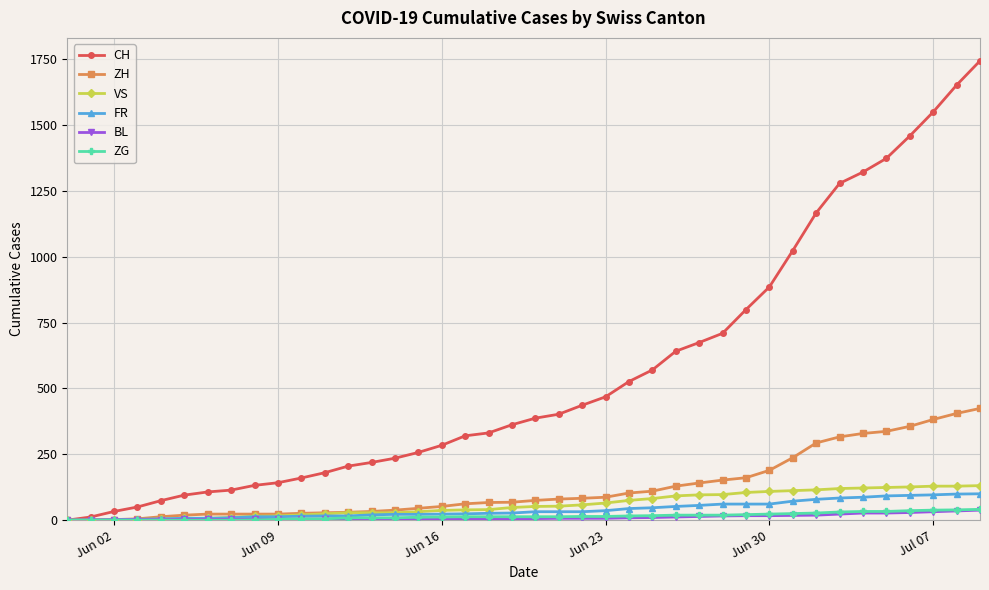

What are all the series names shown in the legend?

CH, ZH, VS, FR, BL, ZG